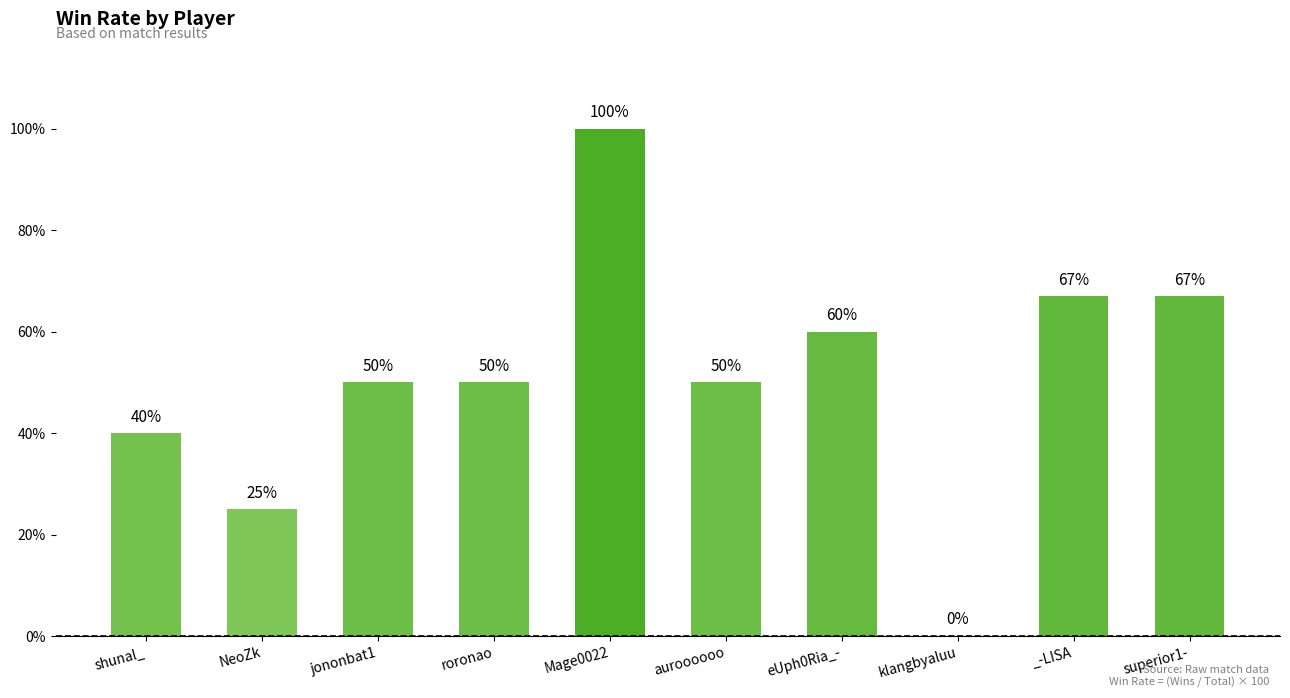

True or false: the data shows 25 at jononbat1.

False